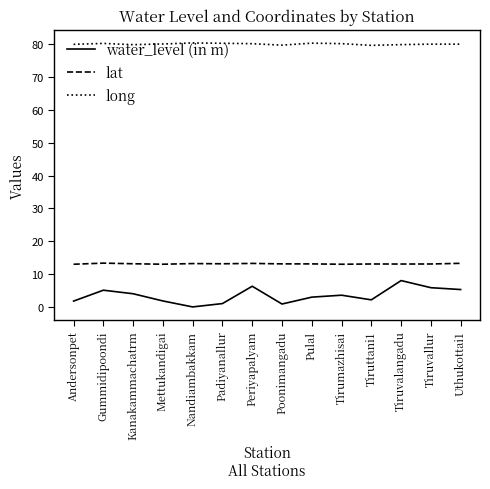

What are all the series names shown in the legend?

water_level (in m), lat, long